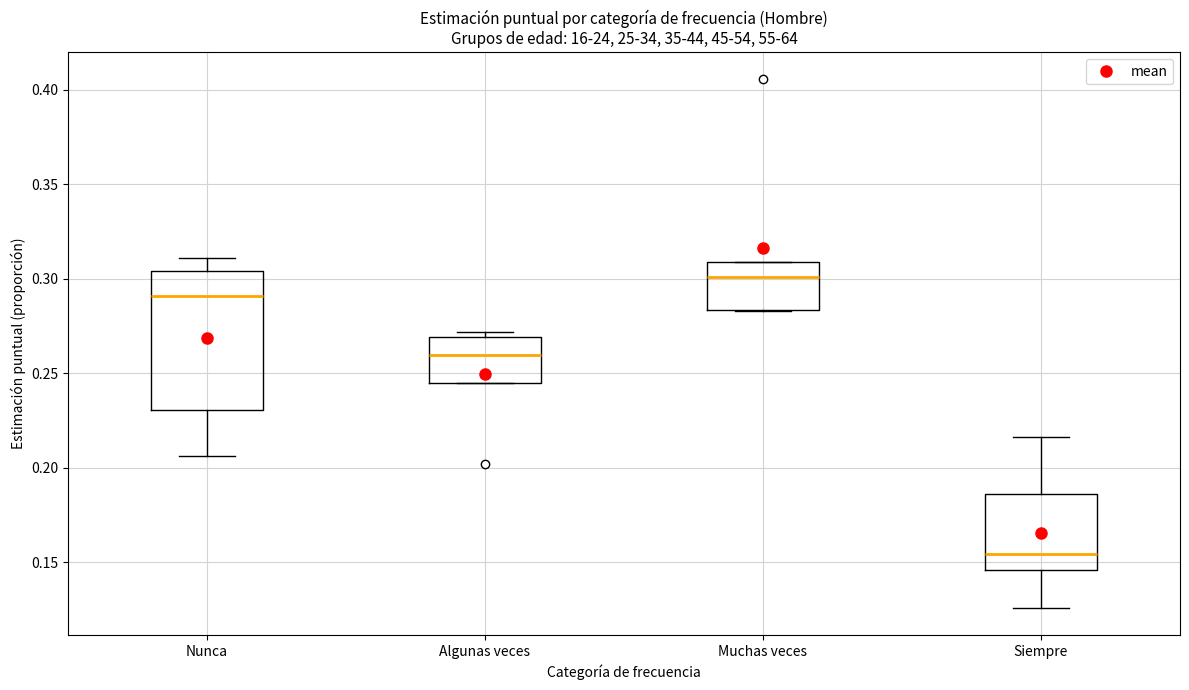

Reading left to right, read every box against the y-axis: the position of its median line, the range the box covers, and the ends of its whiskers. The values are not printed on the chart, so give them approximately, as read against the axis.

Nunca: median 0.290, box 0.230 to 0.305, whiskers 0.205 to 0.310
Algunas veces: median 0.260, box 0.245 to 0.270, whiskers 0.245 to 0.270 (just above the box's upper edge)
Muchas veces: median 0.300, box 0.285 to 0.310, whiskers 0.285 to 0.310
Siempre: median 0.155, box 0.145 to 0.185, whiskers 0.125 to 0.215